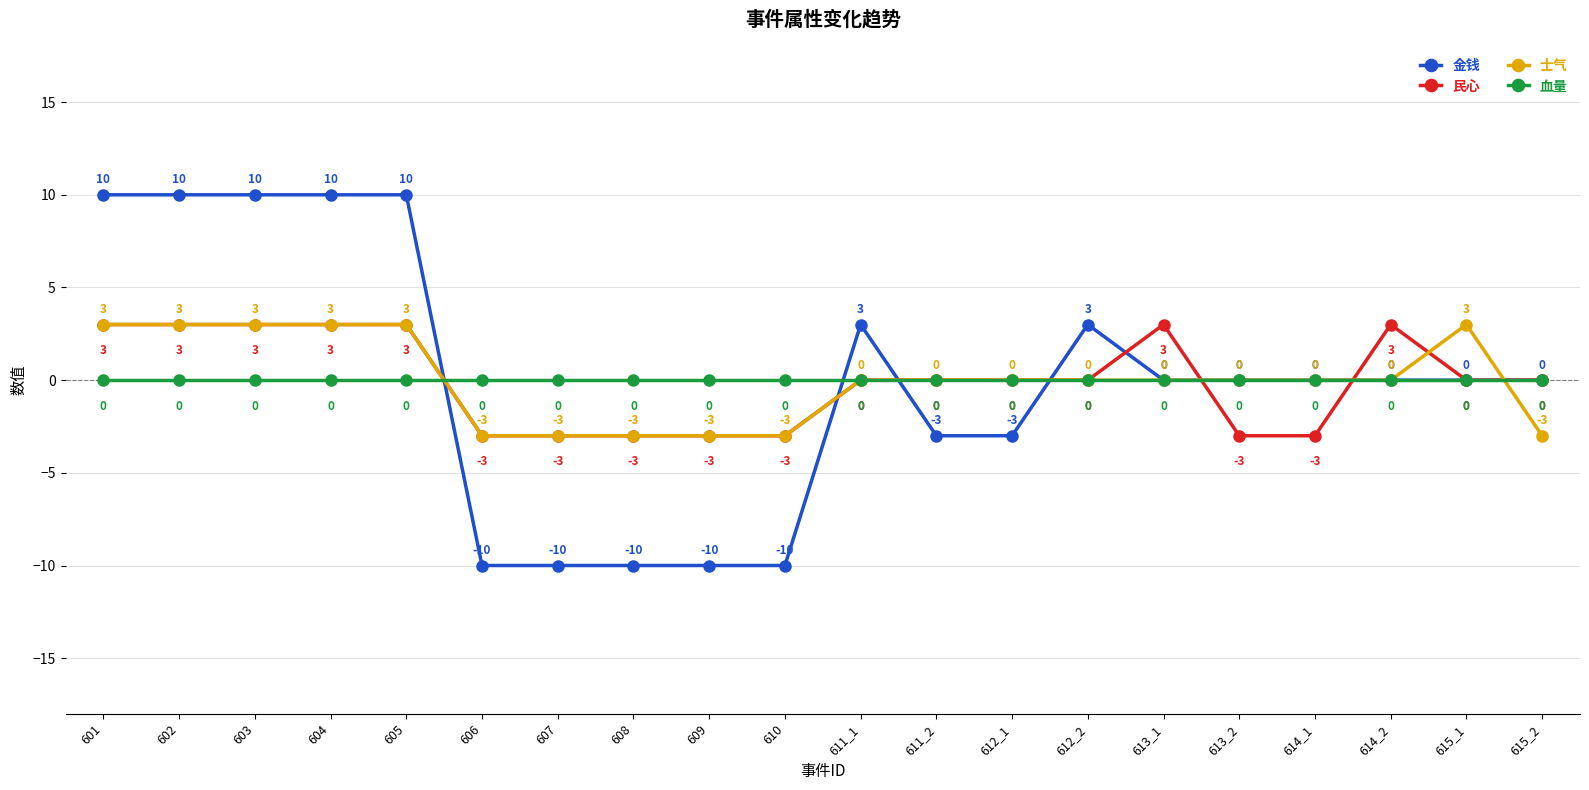

What is the maximum value for 士气?

3